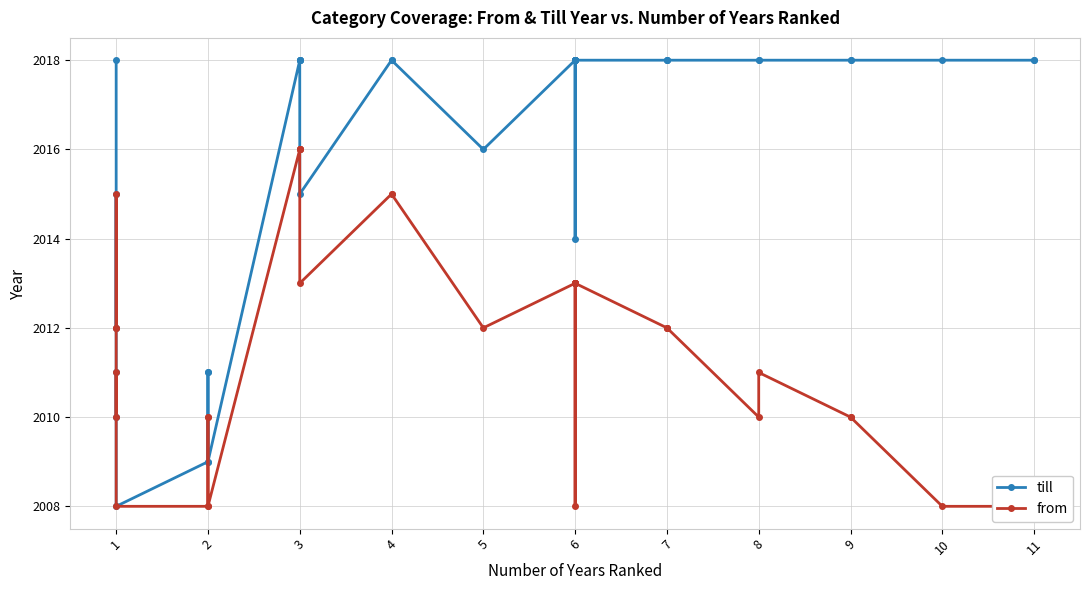

What is the value of the from point at the 27th from the left?

2013